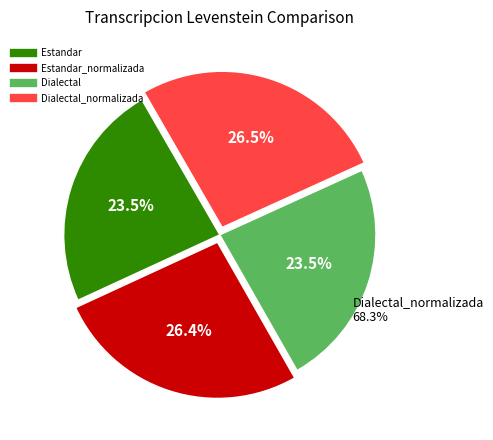

Approximately how many times larger is the value at Dialectal_normalizada compared to Dialectal?

1.1